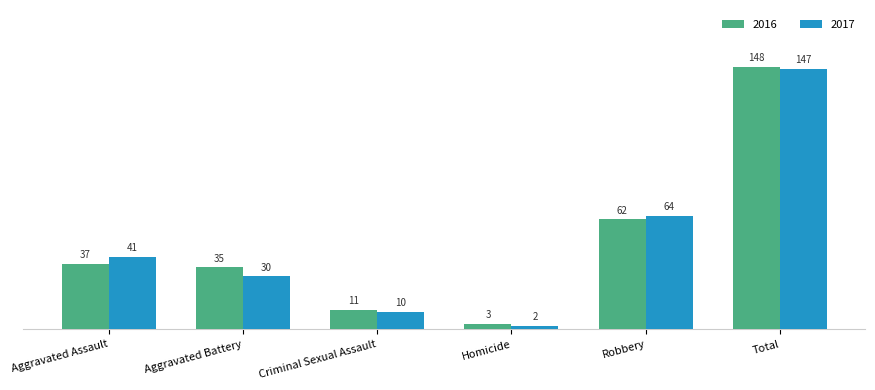

Reading right to left, what are all the values shown in this chart?

2016: 148	62	3	11	35	37
2017: 147	64	2	10	30	41